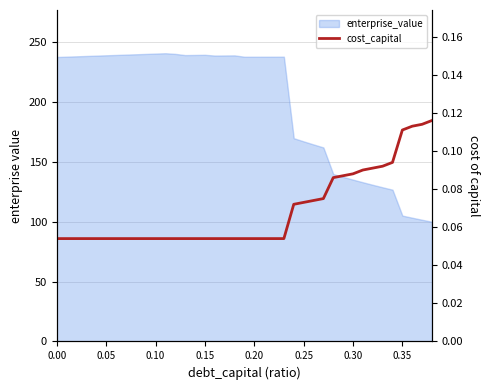

Does the chart have visible grid lines?

Yes